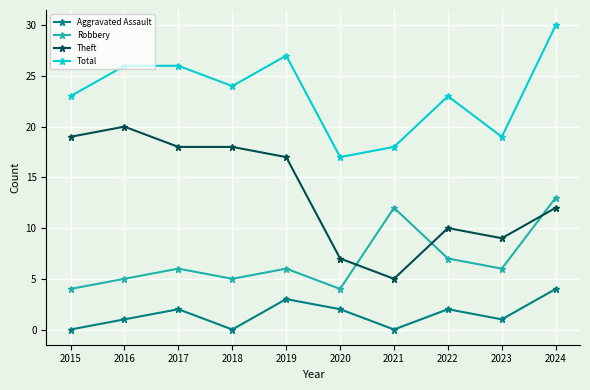

Reading left to right, extract all data points from this chart.

Aggravated Assault: 2015=0	2016=1	2017=2	2018=0	2019=3	2020=2	2021=0	2022=2	2023=1	2024=4
Robbery: 2015=4	2016=5	2017=6	2018=5	2019=6	2020=4	2021=12	2022=7	2023=6	2024=13
Theft: 2015=19	2016=20	2017=18	2018=18	2019=17	2020=7	2021=5	2022=10	2023=9	2024=12
Total: 2015=23	2016=26	2017=26	2018=24	2019=27	2020=17	2021=18	2022=23	2023=19	2024=30